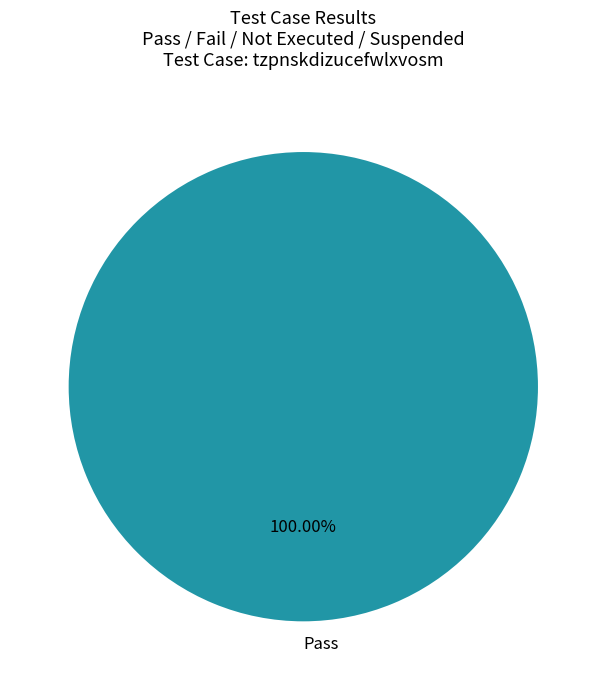

Count the number of slices in the pie.

1